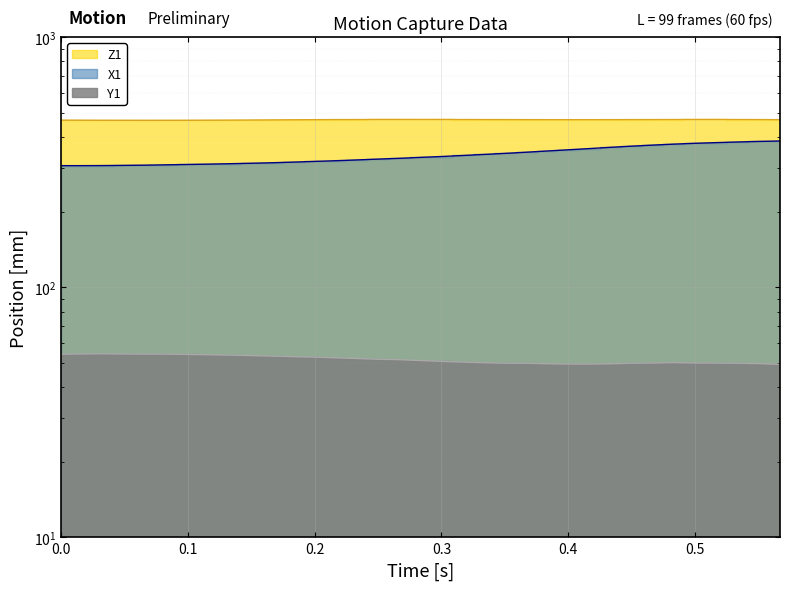

What is the difference between the second highest and second lowest values in the X1 series?

76.5